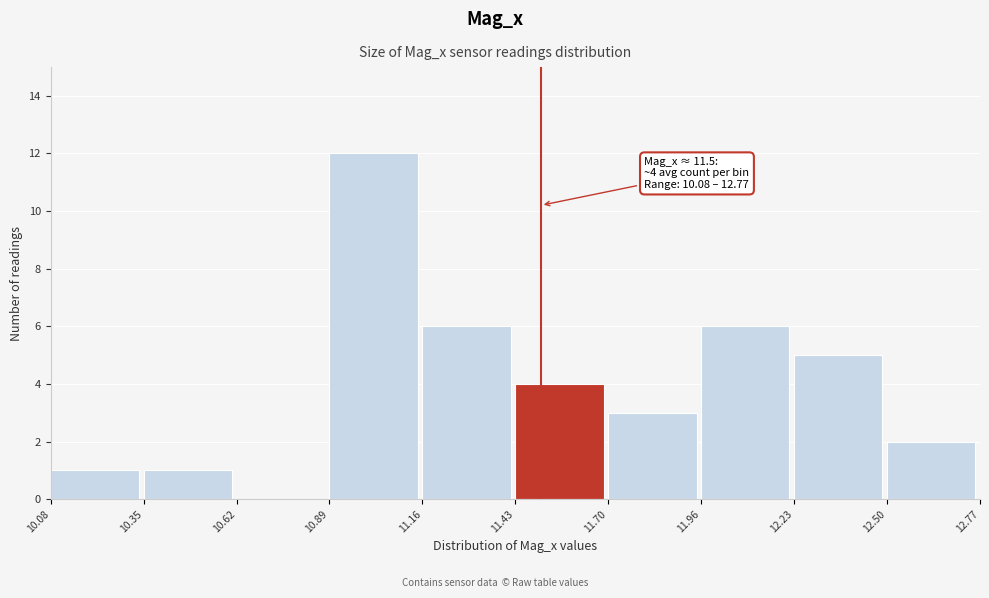

Which range on the x-axis has the tallest bar?

10.89 to 11.16